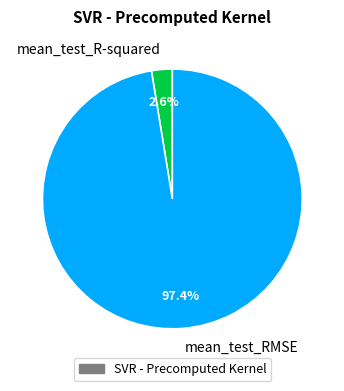

Between mean_test_RMSE and mean_test_R-squared, which is larger?

mean_test_RMSE